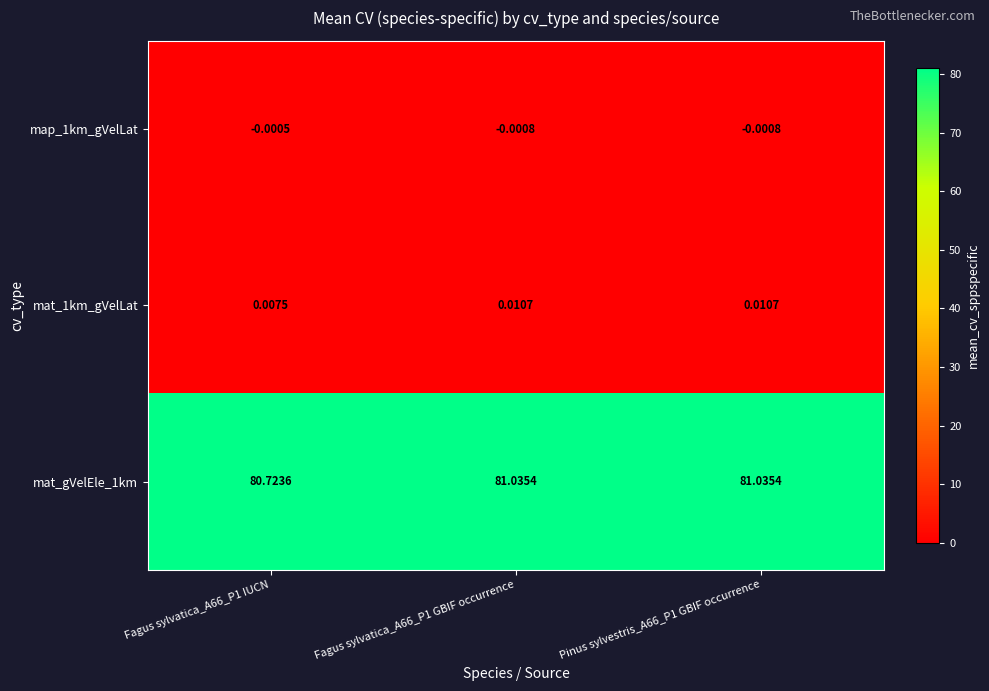

Is the value of map_1km_gVelLat at Fagus sylvatica_A66_P1 GBIF occurrence greater than the value of mat_1km_gVelLat at Pinus sylvestris_A66_P1 GBIF occurrence?

No